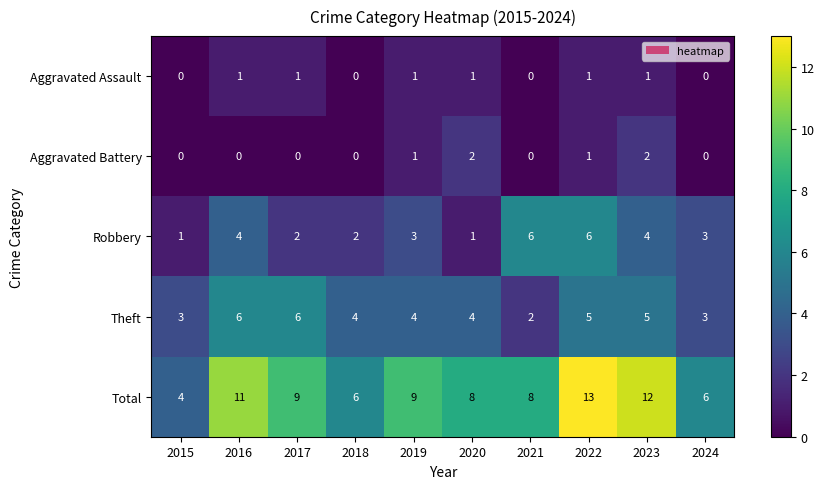

What is the approximate value of Total at 2015?

4